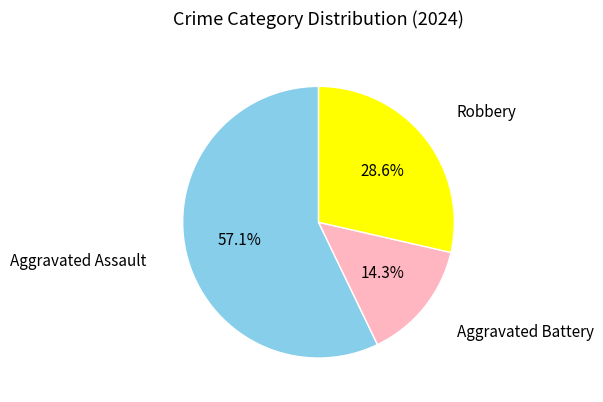

Does Aggravated Assault account for over 50% of the chart?

Yes